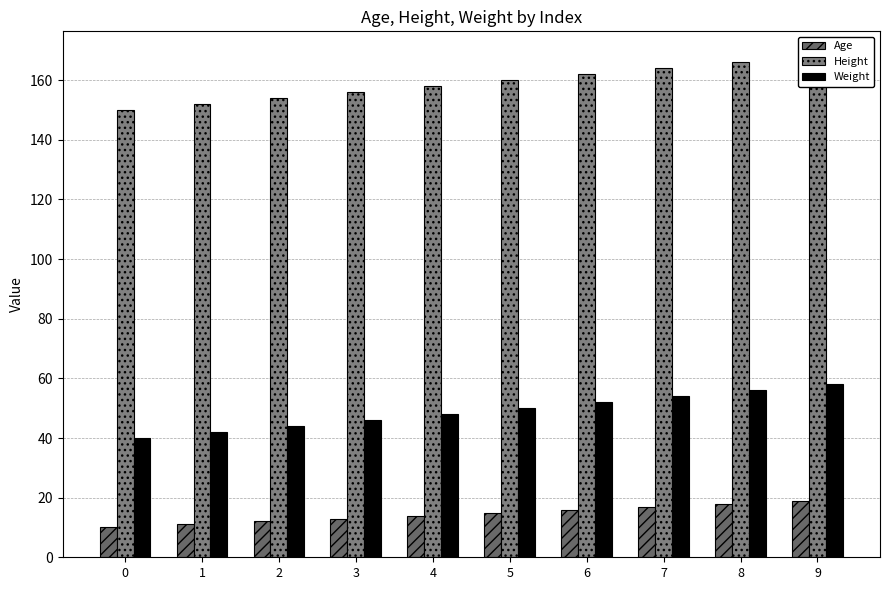

Does the chart contain stacked bars?

No